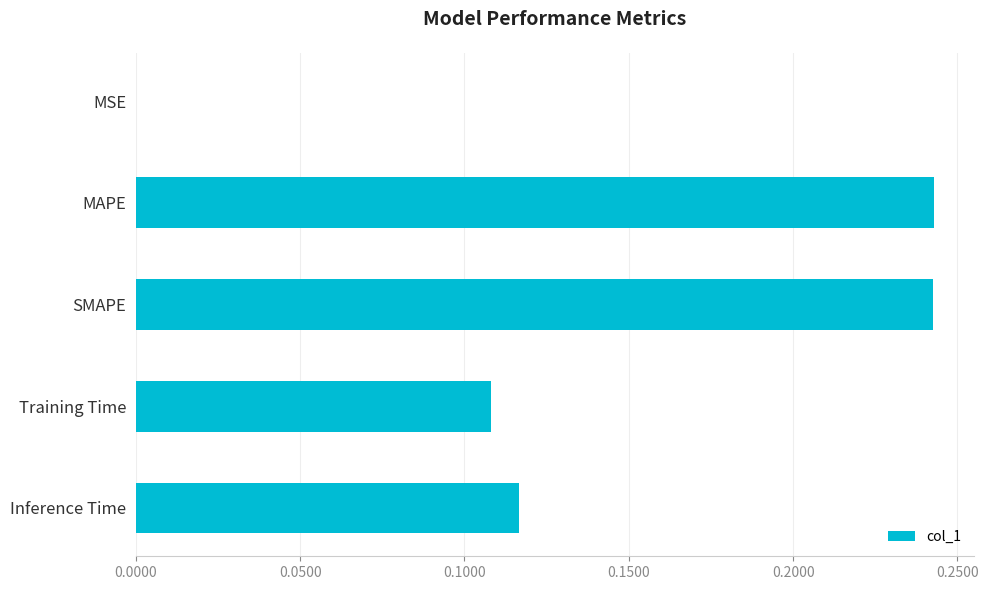

Are the bars horizontal?

Yes